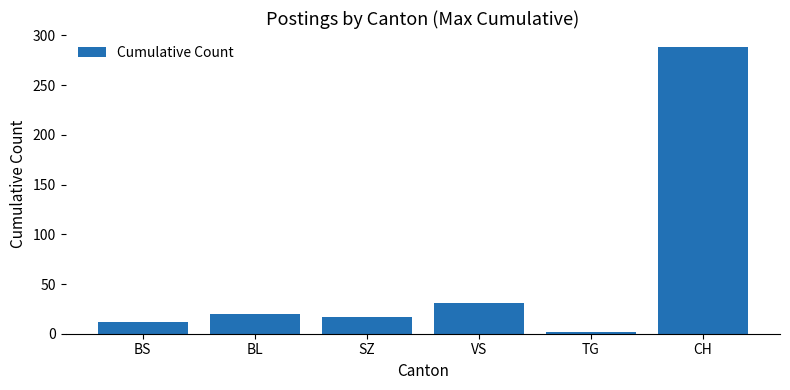

What is the difference between the values at BS and VS?

19